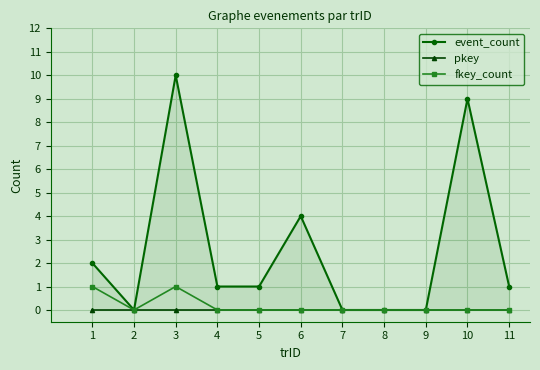

The fkey_count series shows 0 at 4. True or false?

True